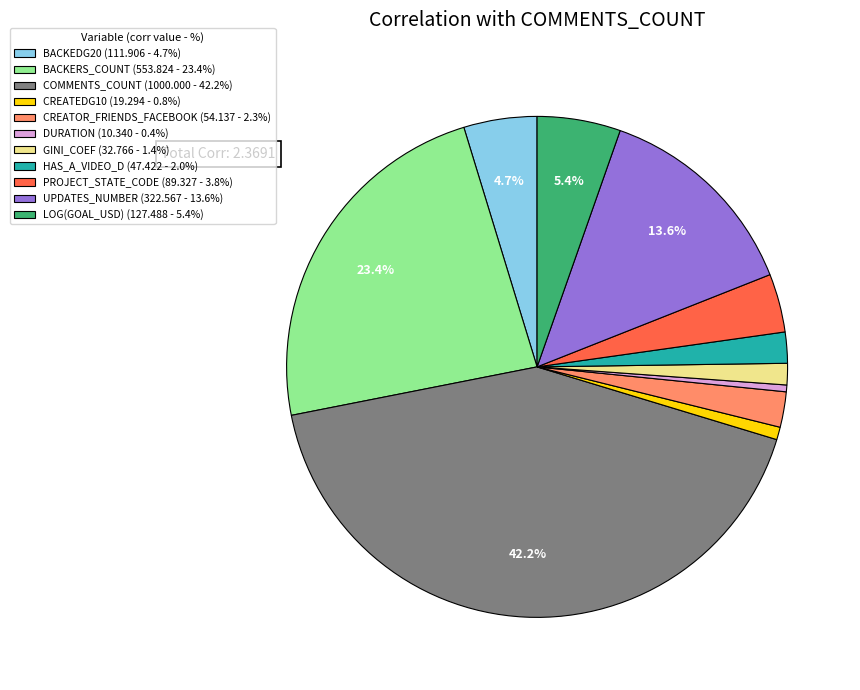

To the nearest percent, what is the average slice percentage?

9%